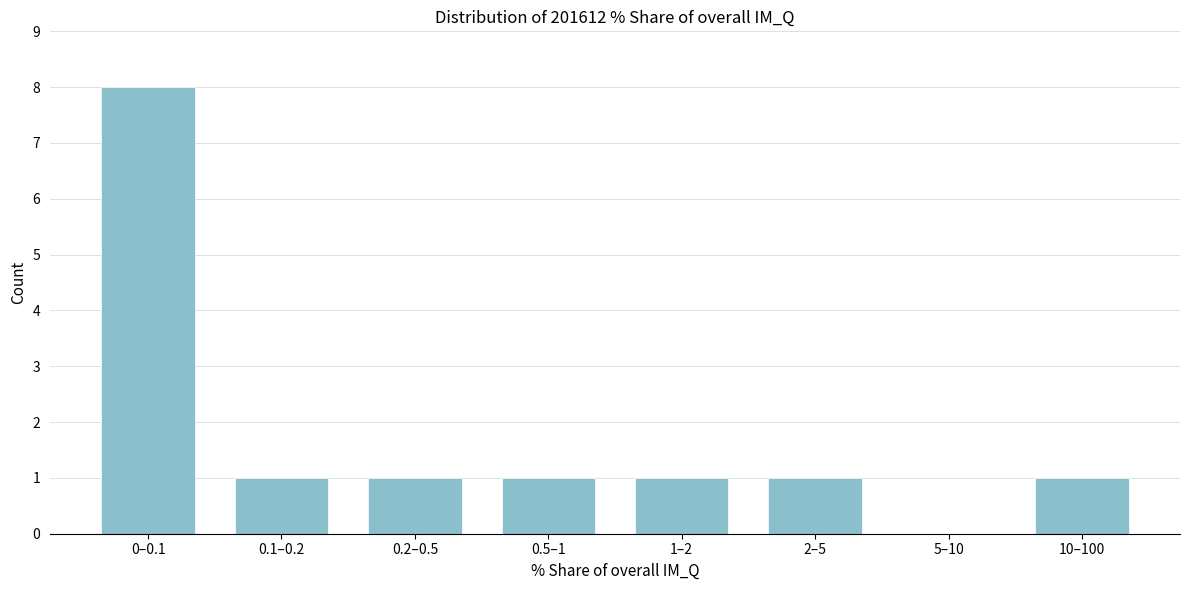

Reading left to right, extract all data points from this chart.

0–0.1=8	0.1–0.2=1	0.2–0.5=1	0.5–1=1	1–2=1	2–5=1	5–10=0	10–100=1